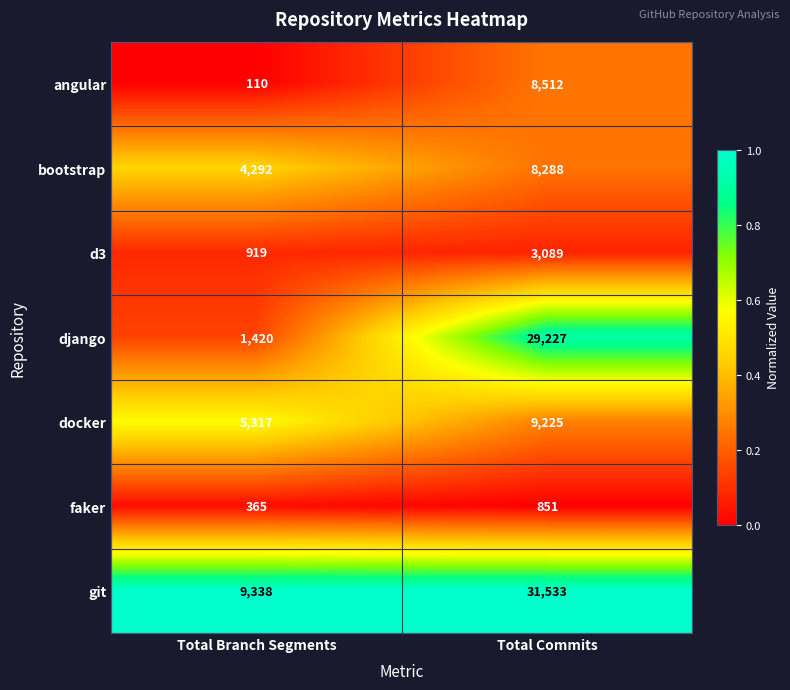

What is the approximate value of angular at Total Branch Segments, to the nearest 100?

100